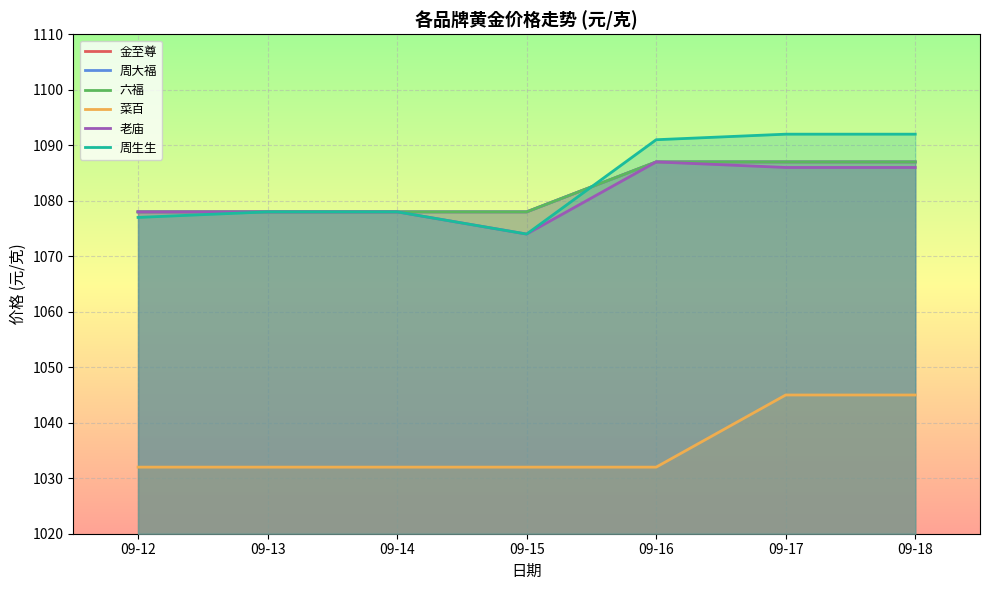

At which label does 周大福 reach its peak?

09-16